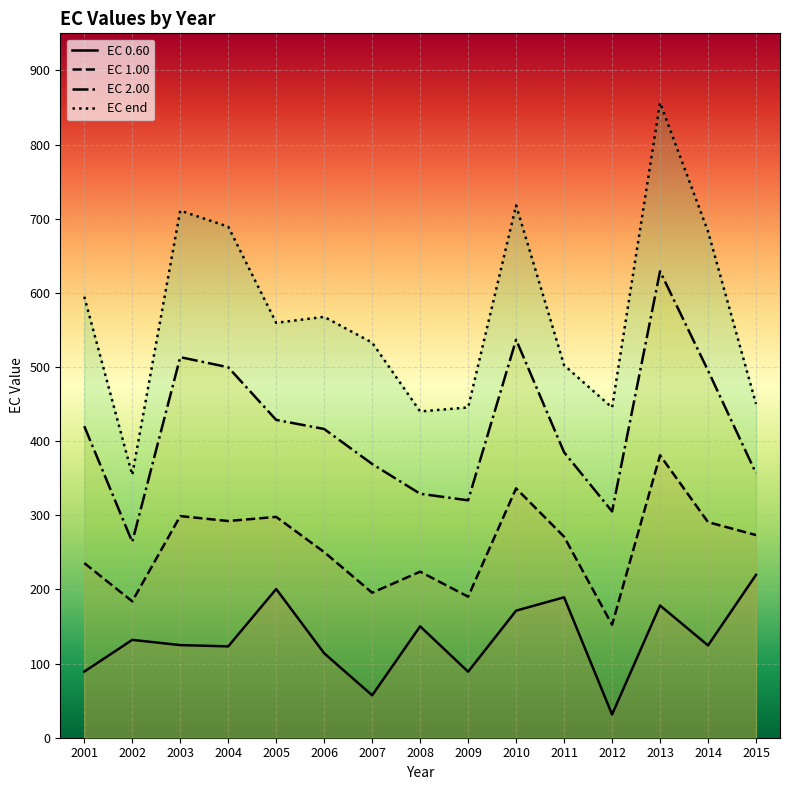

What are all the series names shown in the legend?

EC 0.60, EC 1.00, EC 2.00, EC end